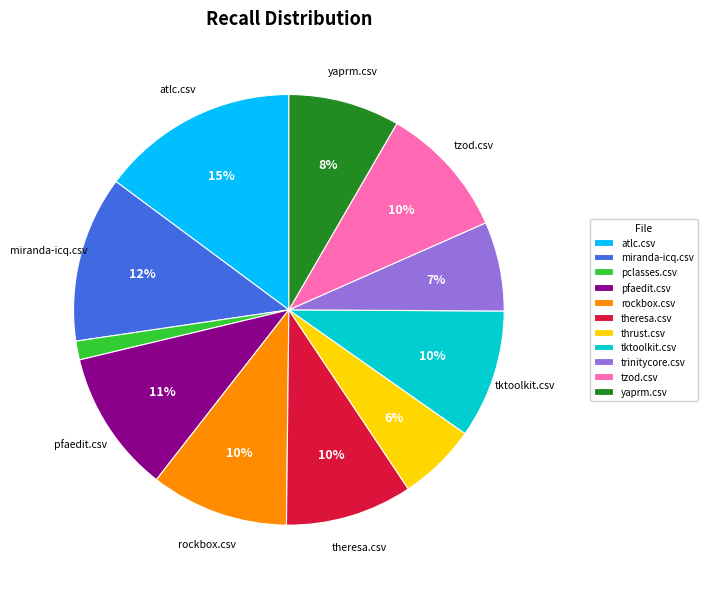

How many slices are in this pie chart?

11